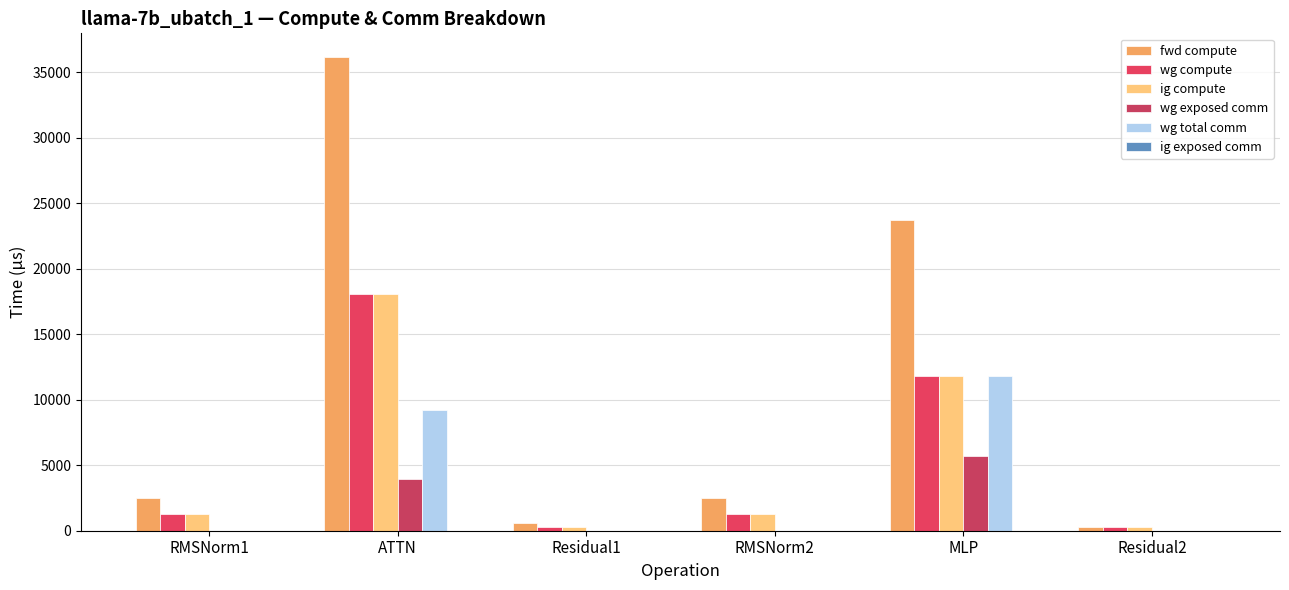

What is the total value across all series at Residual1?

1181.5